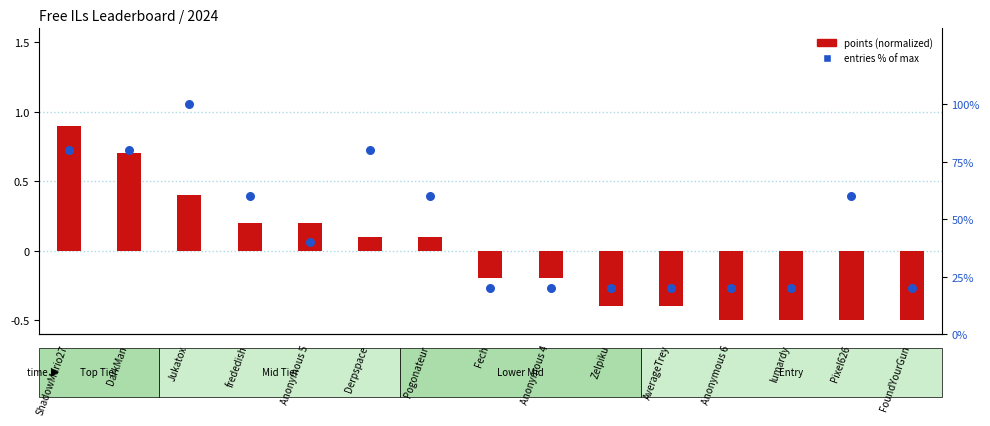

Which series contains the highest Y value?

Entries %